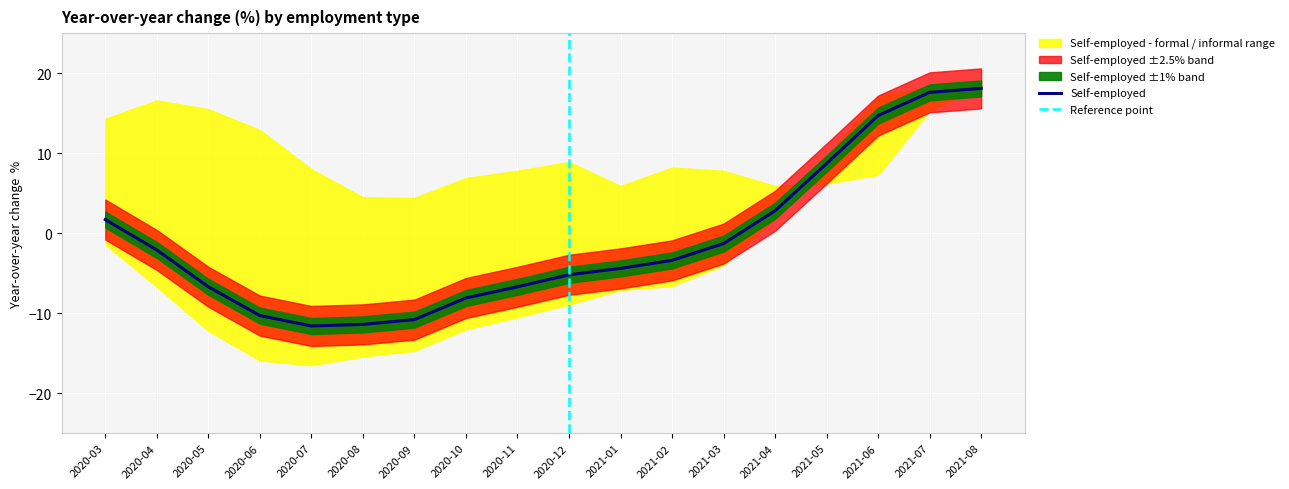

At which label does Self-employed - formal first exceed 8?

2020-03